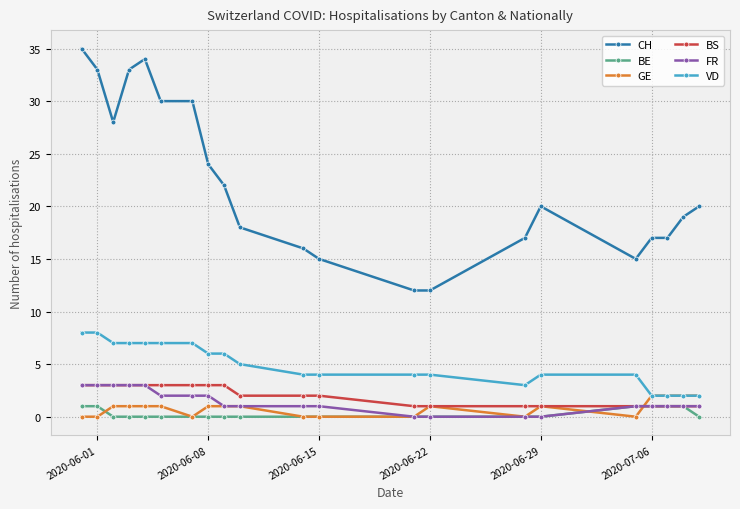

How many lines are shown in the chart?

6